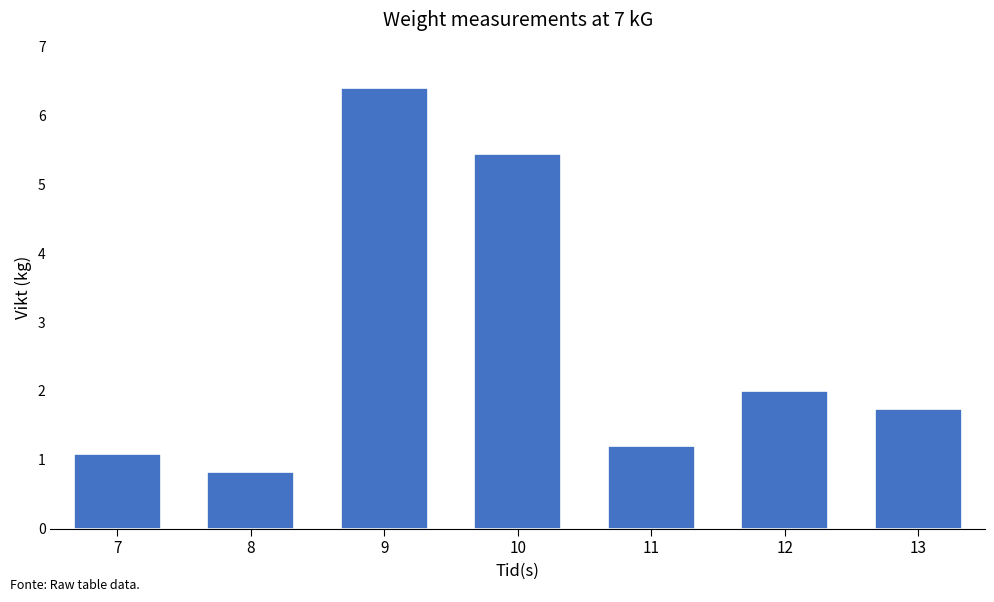

How many values exceed 1?

6